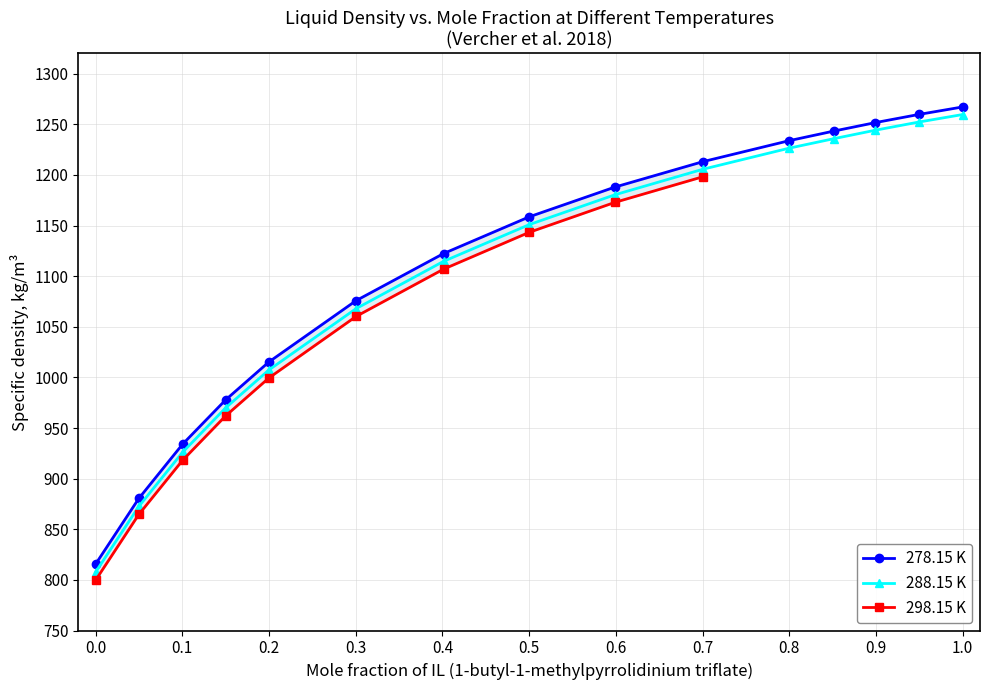

What position from the left is 0.5991?

9